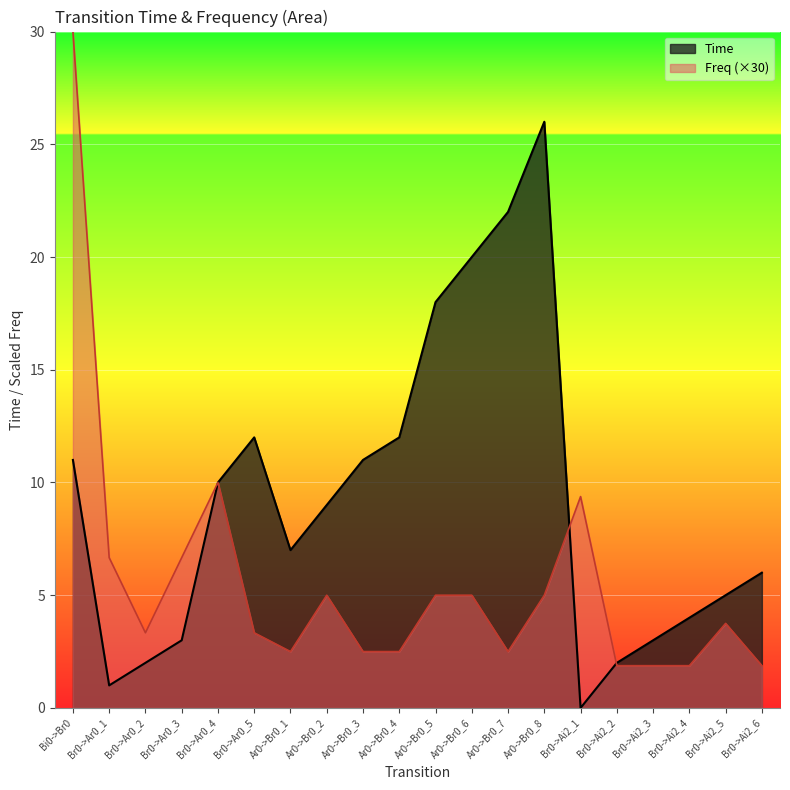

What is the average value of the Freq series?

5.5